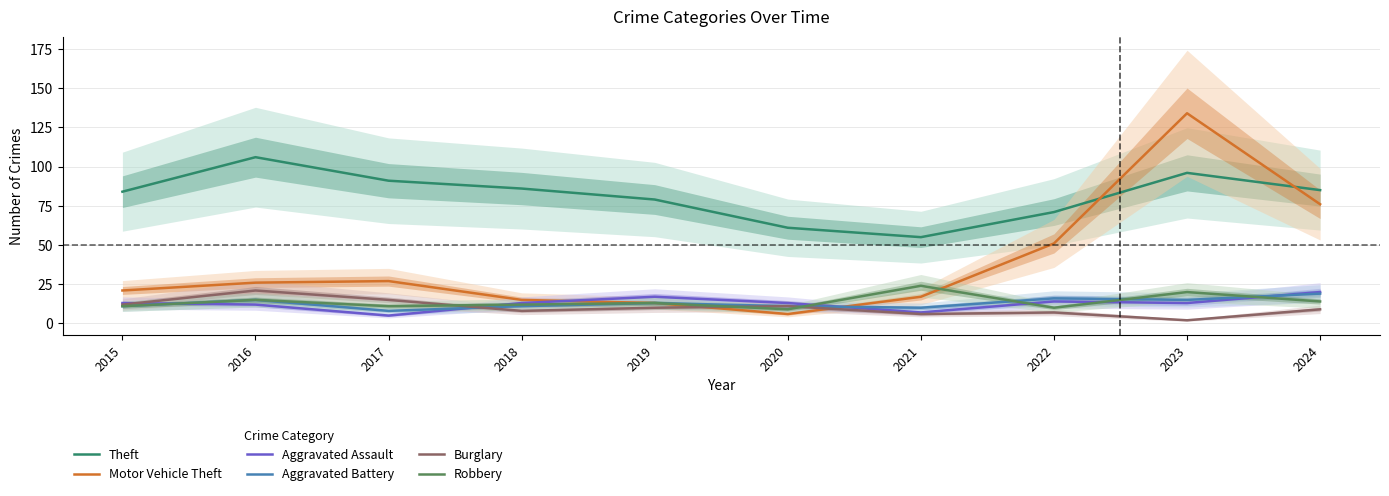

In Aggravated Assault, how many points are higher than both neighbors (excluding endpoints)?

2